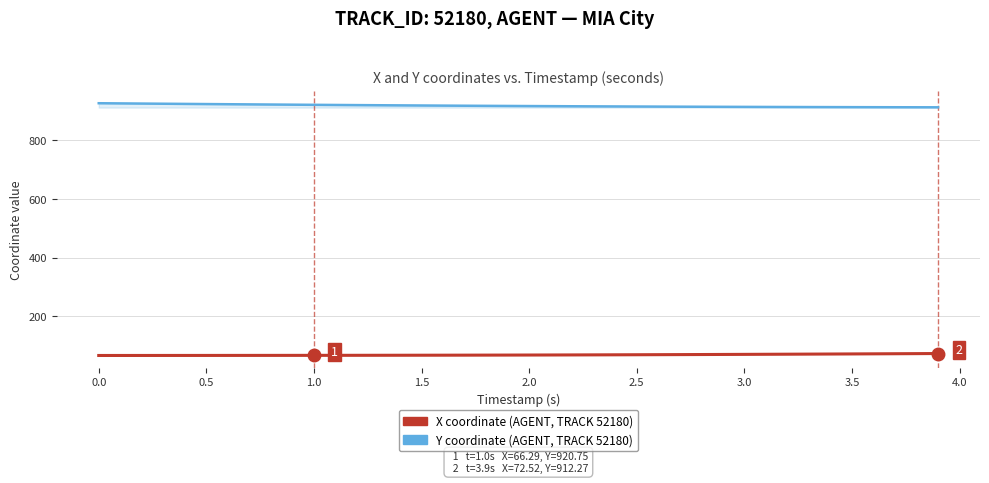

What is the maximum value shown in the chart?

926.2